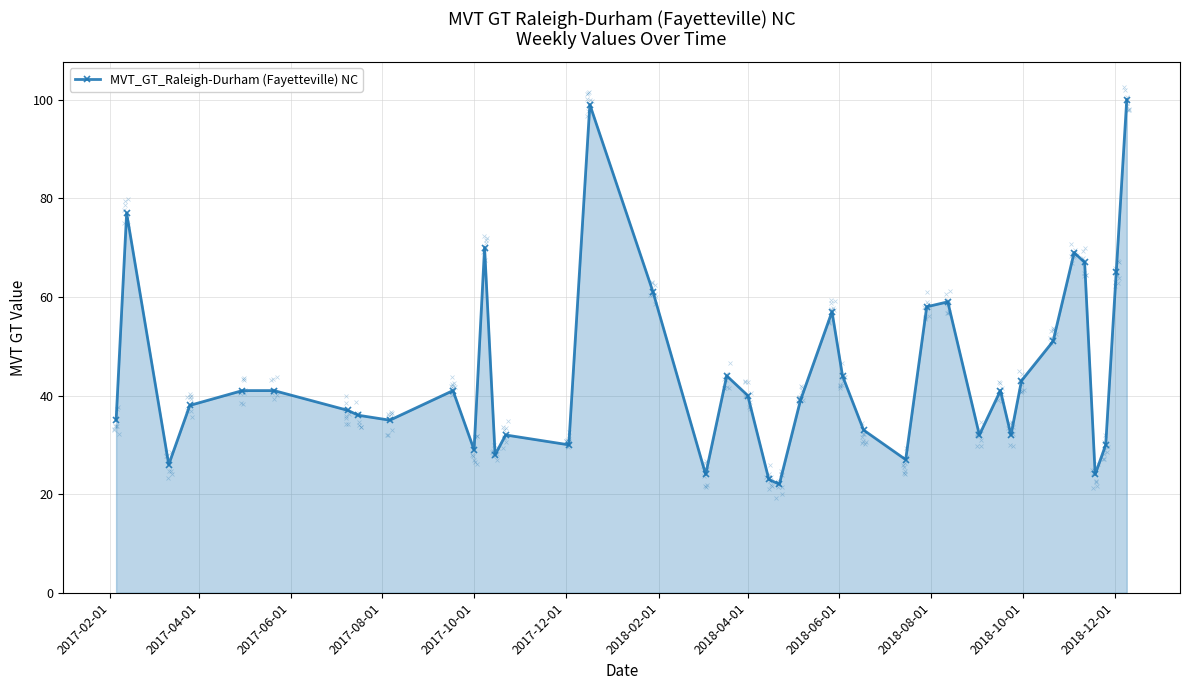

True or false: the data has more than 0 interior local peaks.

True